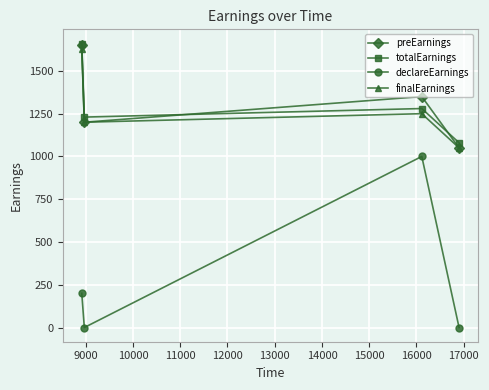

In declareEarnings, how many points are higher than both neighbors (excluding endpoints)?

1